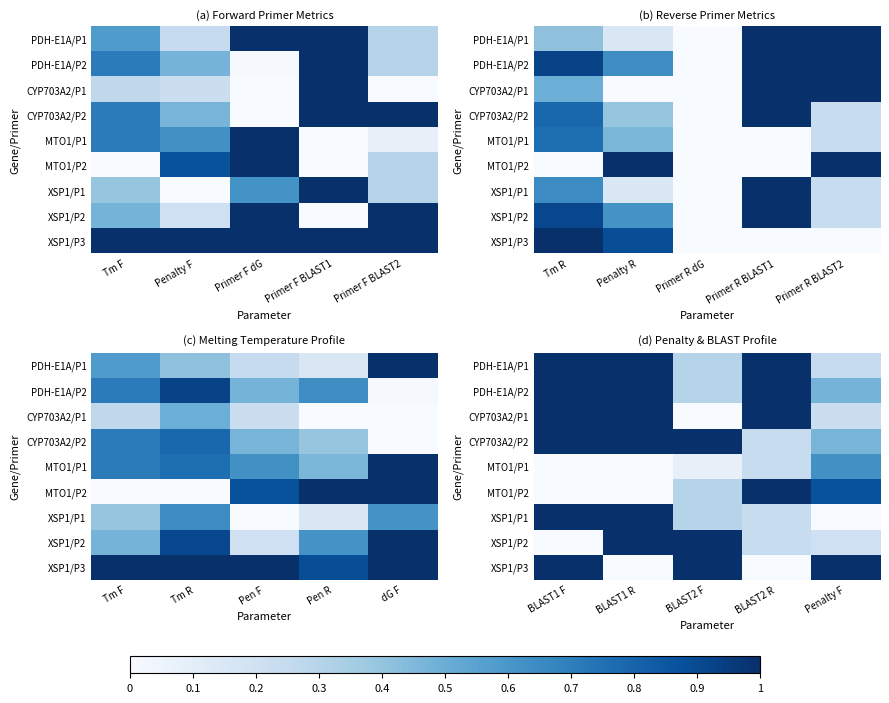

Count the XSP1/P1 values in the range 0 to 1.

5